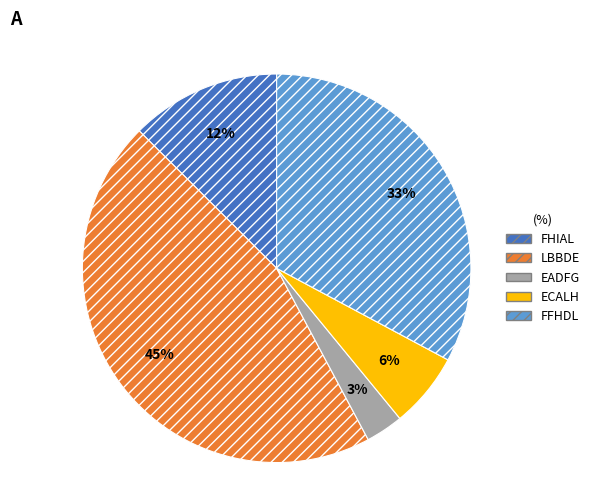

Does any single category account for the majority?

No